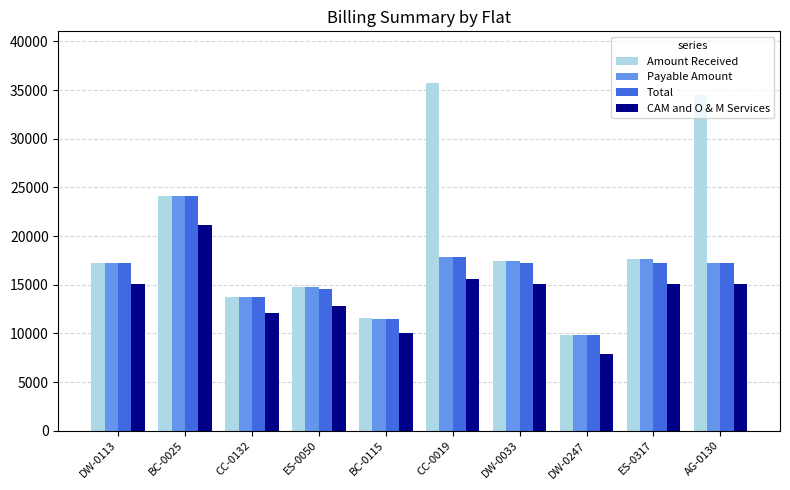

What is the lowest value of the Total series?

9813.0